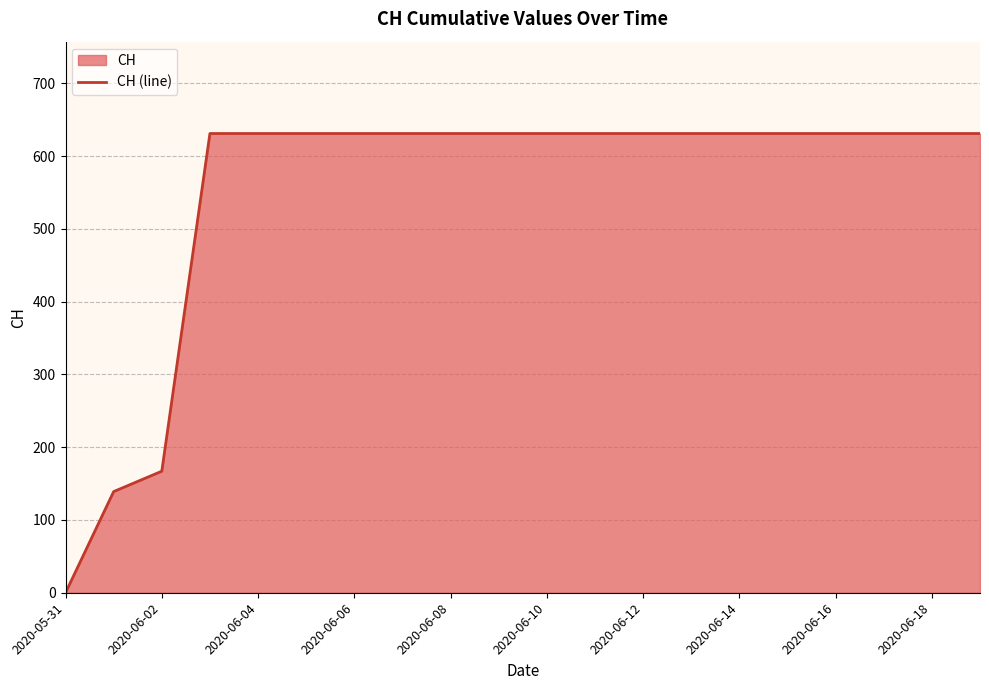

True or false: the data shows 631 at 2020-06-16.

True